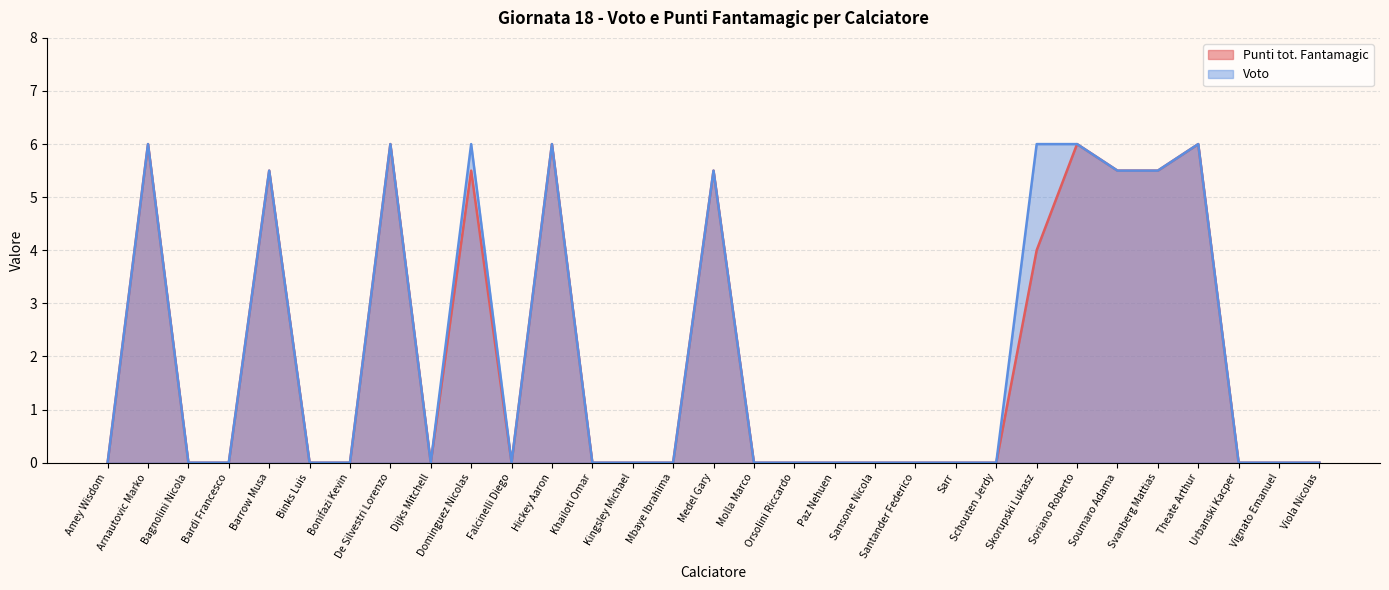

What is the sum of the Voto values at Santander Federico and Arnautovic Marko?

6.0